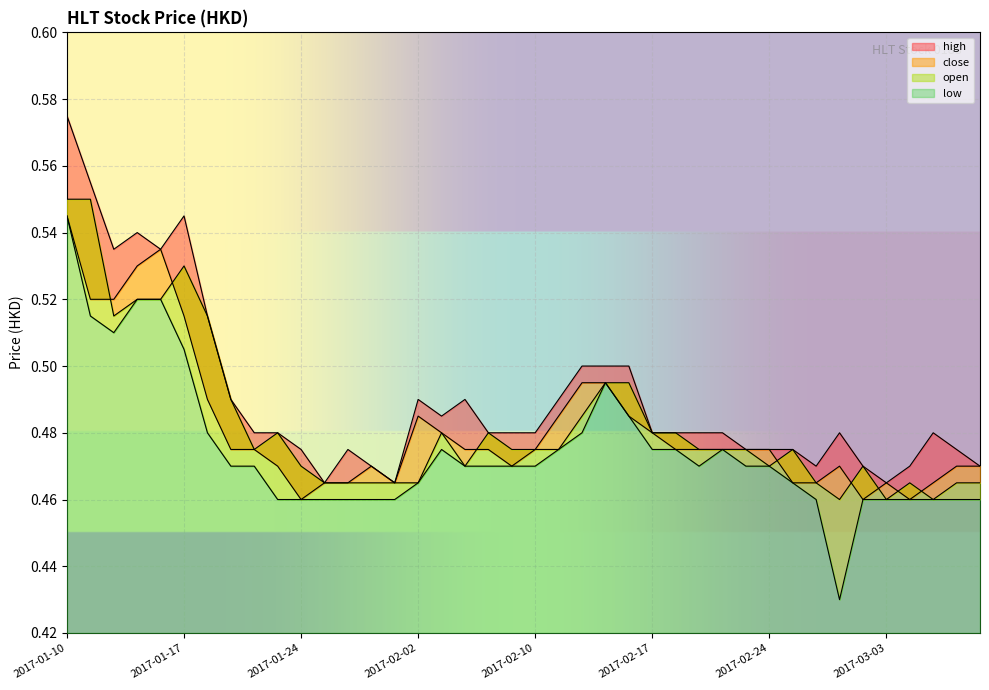

True or false: open and low intersect in this chart.

False